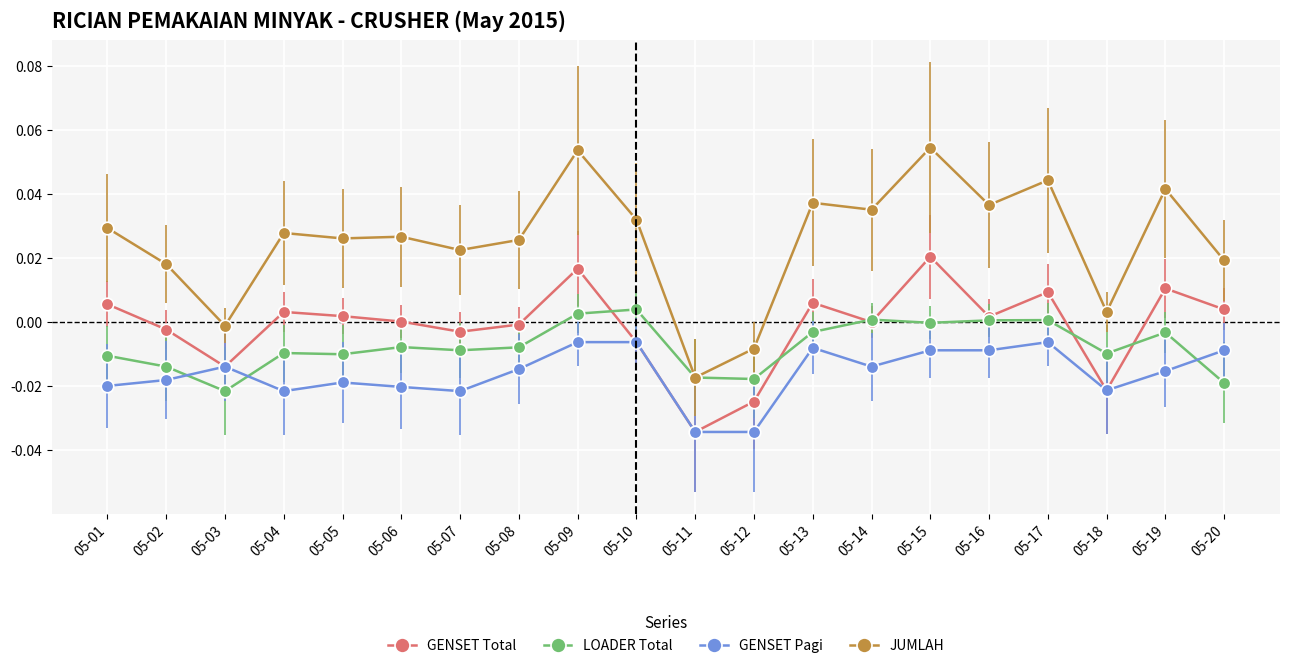

True or false: GENSET Total and JUMLAH cross at least once.

False